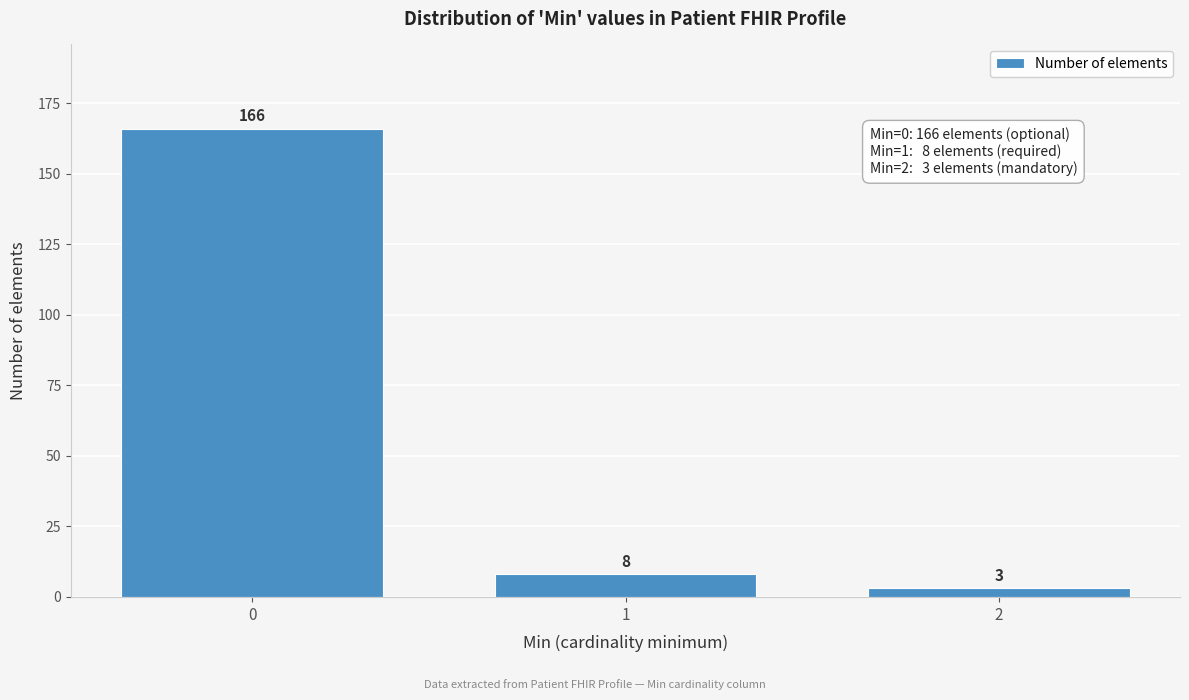

Reading left to right, extract all data points from this chart.

0=166	1=8	2=3